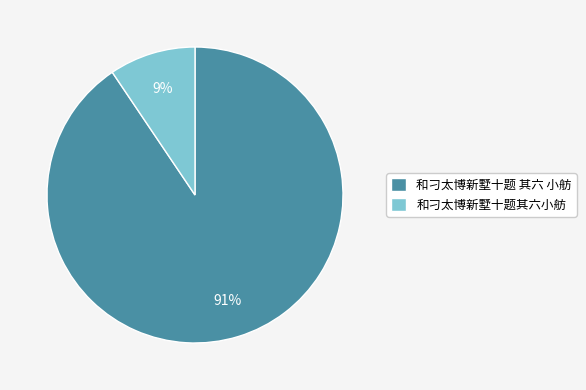

What is the smallest slice in the pie chart?

和刁太博新墅十题其六小舫